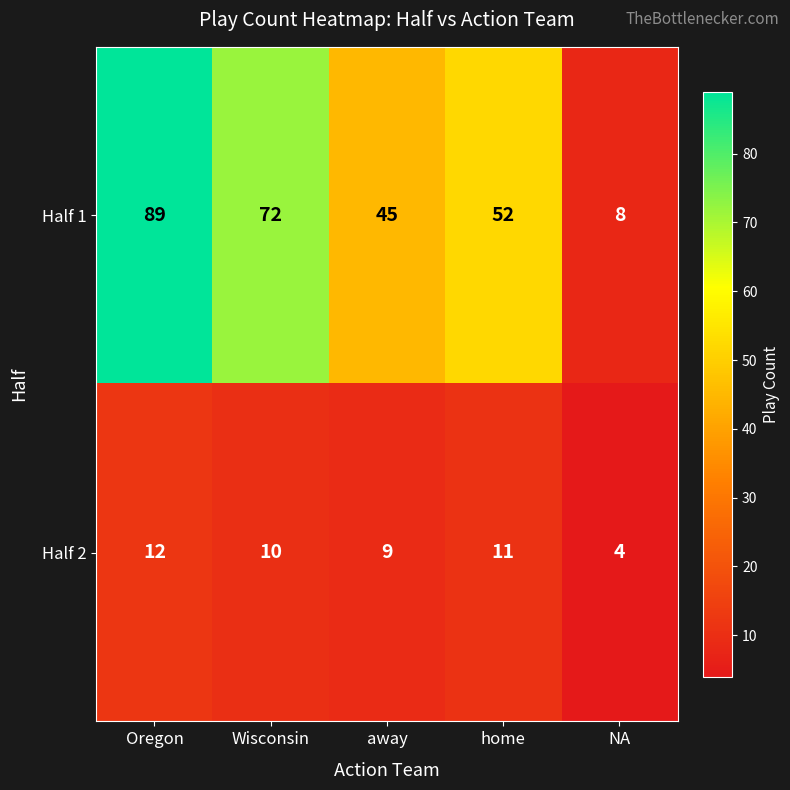

What is the difference between the maximum and minimum values in the Half 1 series?

81